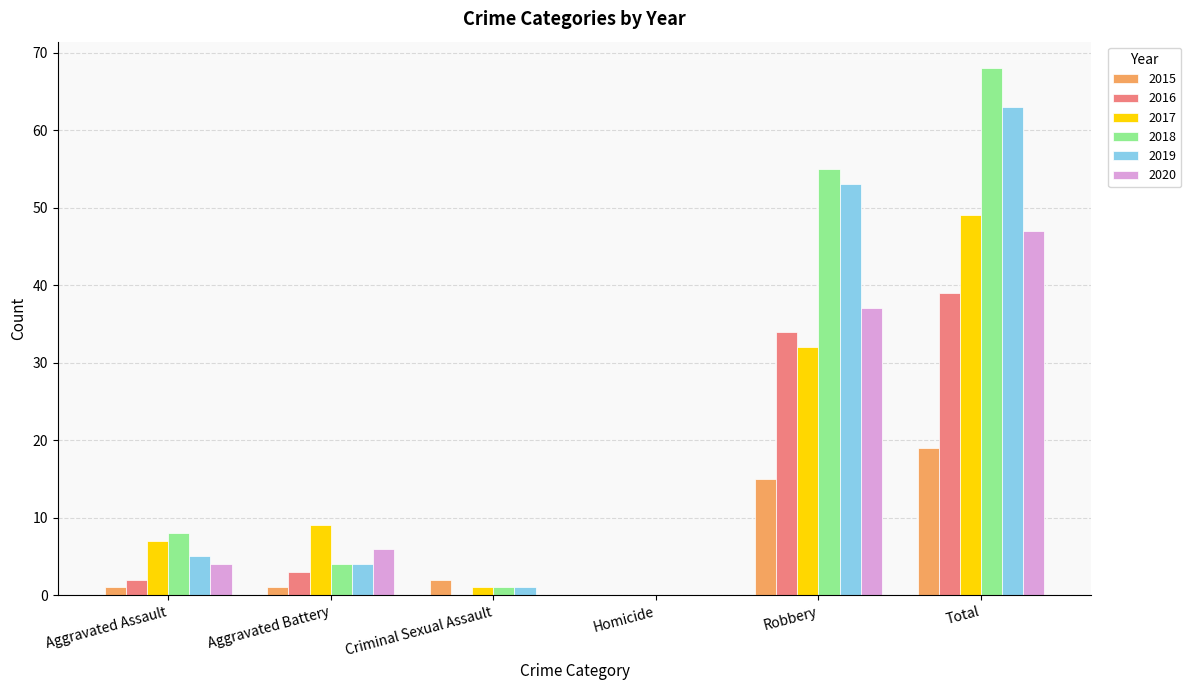

Which category has the highest value in the 2019 series?

Total